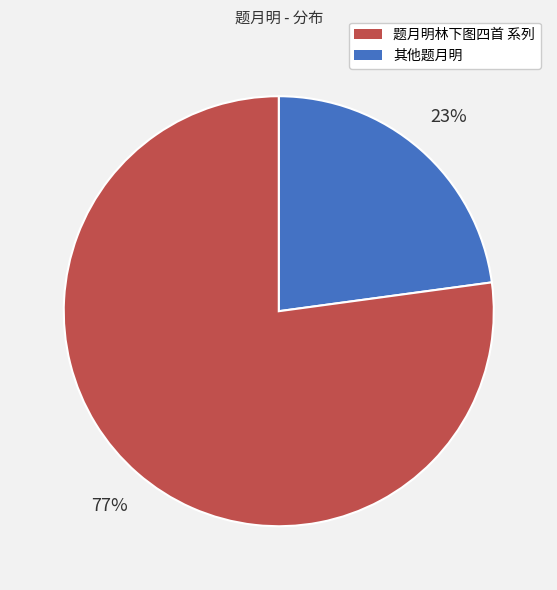

How many segments does this pie chart have?

2